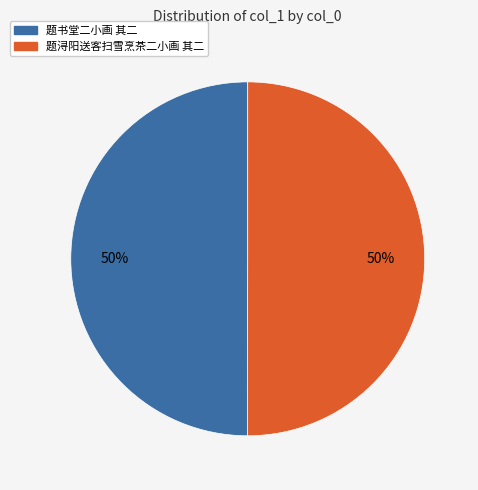

How many segments does this pie chart have?

2